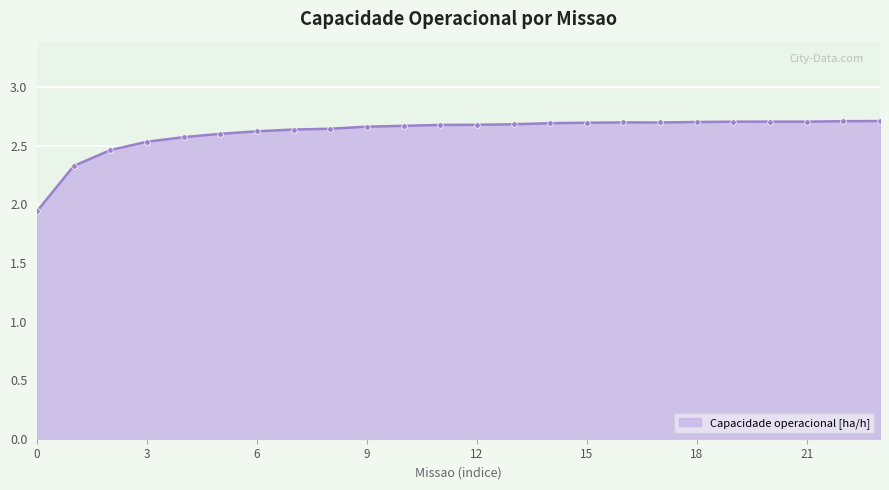

What is the value of the 2nd point from the left?

2.3